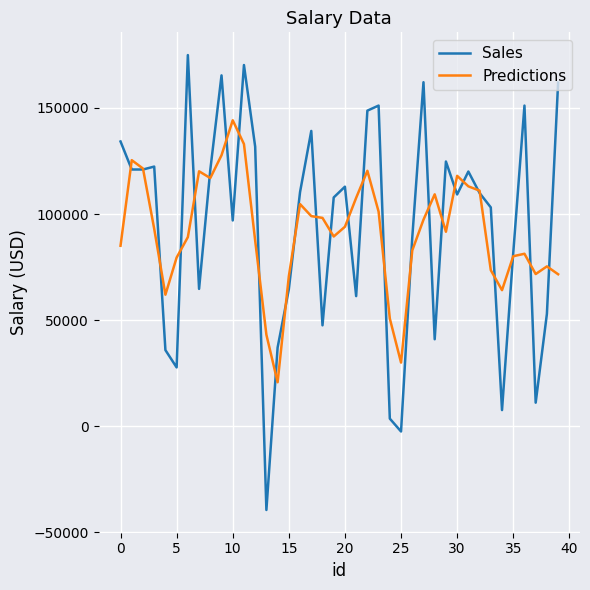

Which series has the widest spread of values?

Sales